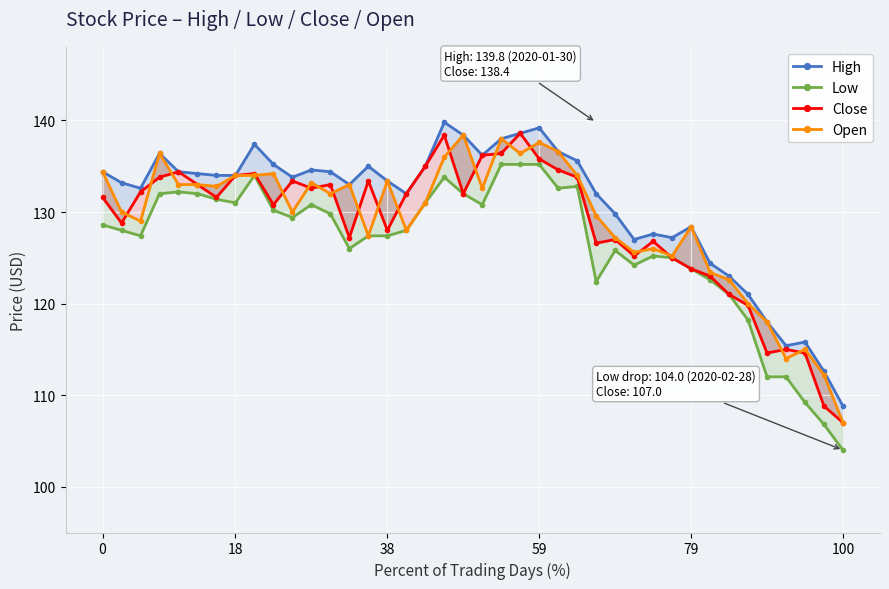

True or false: Low and Close intersect in this chart.

False